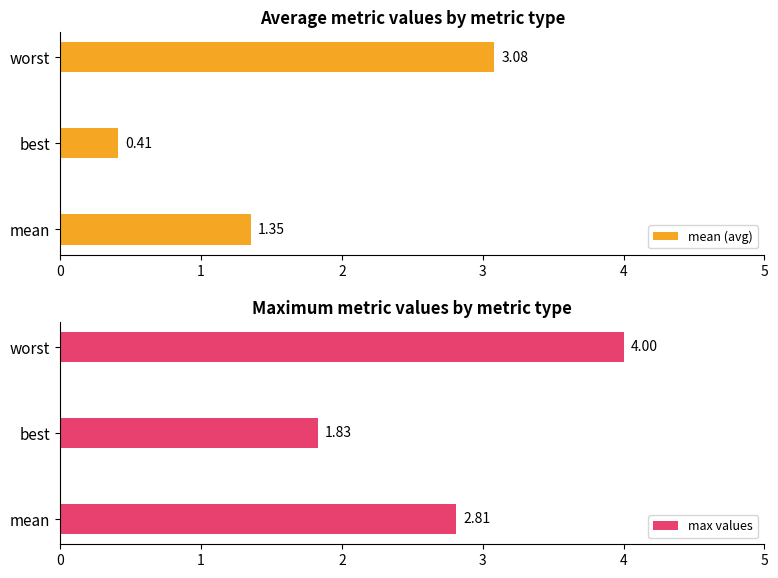

At how many categories does at least one series exceed 3?

1